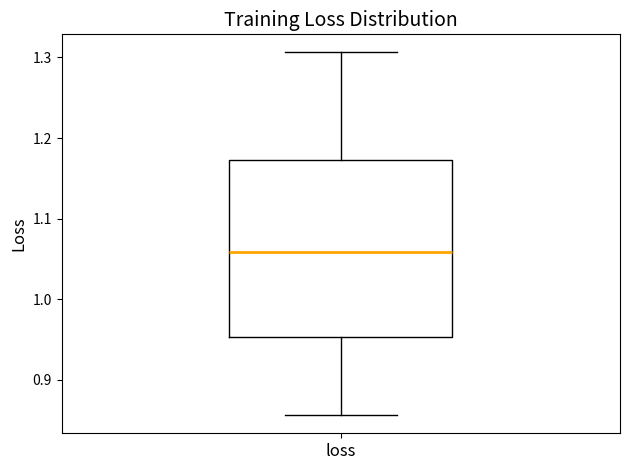

Transcribe this box plot: give where the median line is, the range the box spans, and where the two whiskers end, as read against the y-axis. The values are not printed on the chart, so give them approximately, as read against the axis.

median 1.06, box 0.95 to 1.17, whiskers 0.86 to 1.31